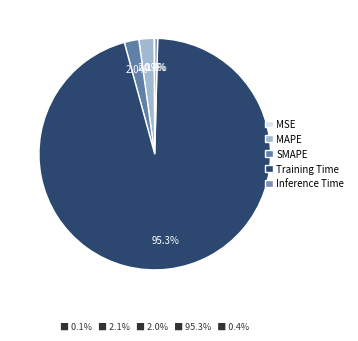

What percentage do Training Time and MAPE together represent?

97.5%